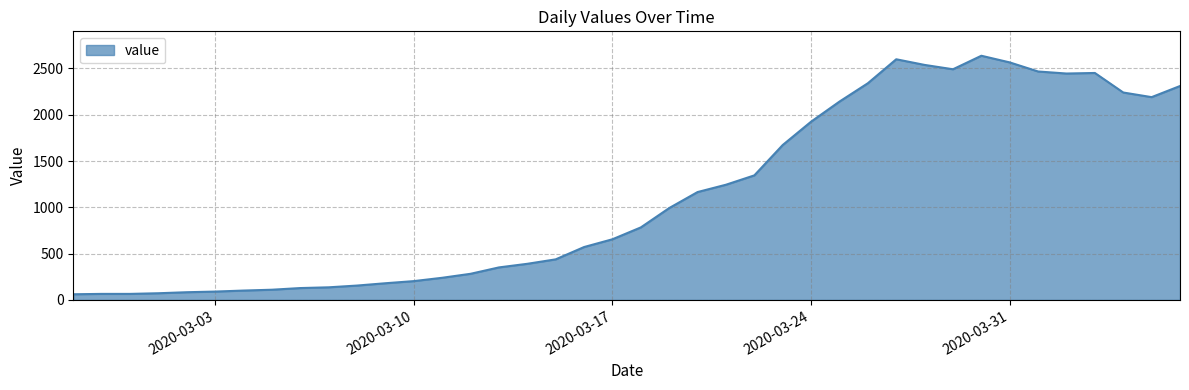

What is the difference between the maximum and minimum values?

2576